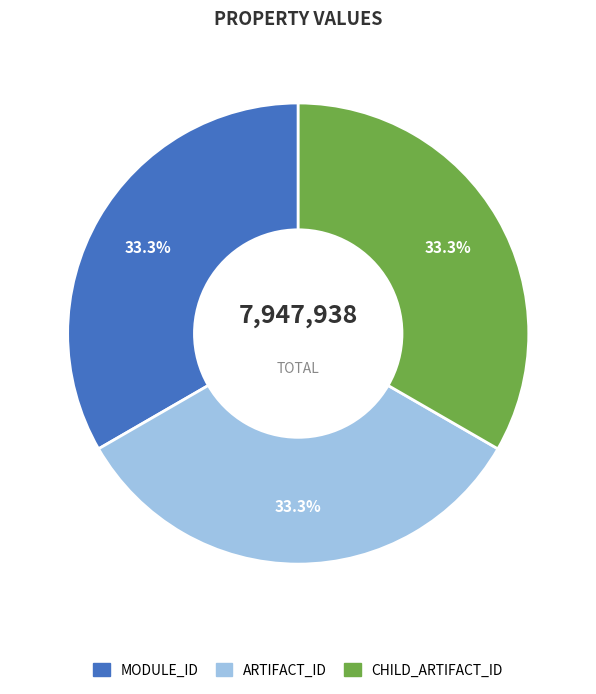

Is there a majority slice in this chart?

No